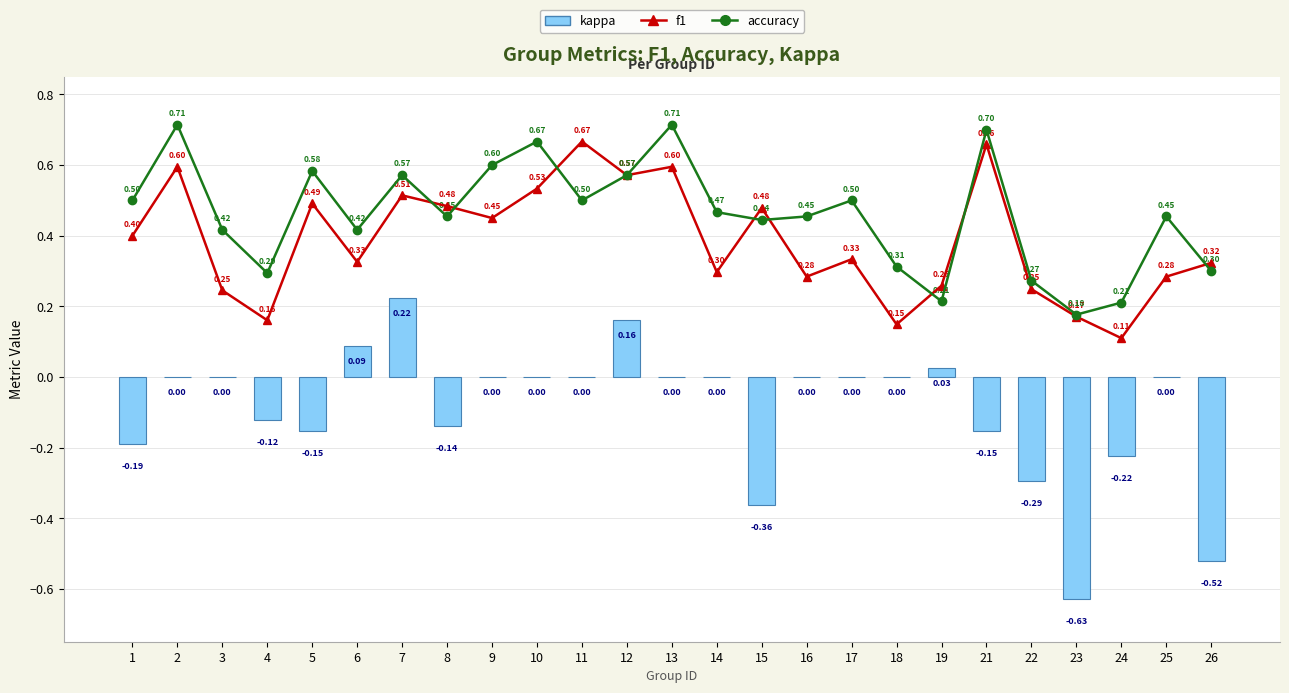

At which label does f1 reach its minimum?

24